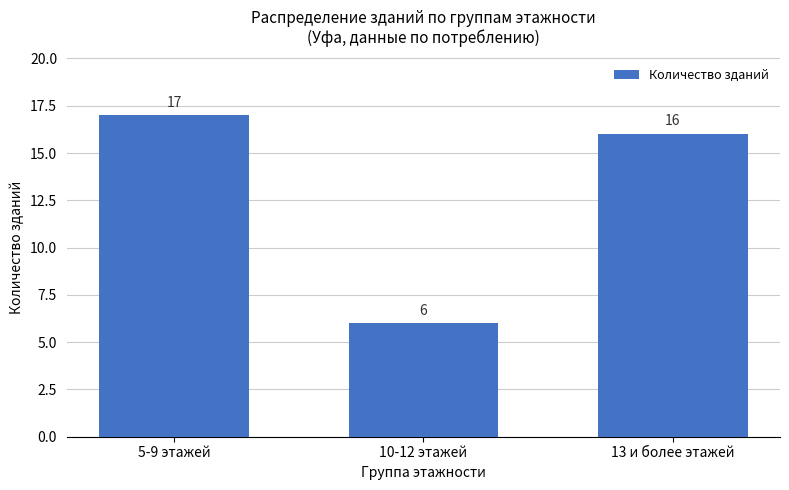

What is the change in value from 5-9 этажей to 13 и более этажей?

-1